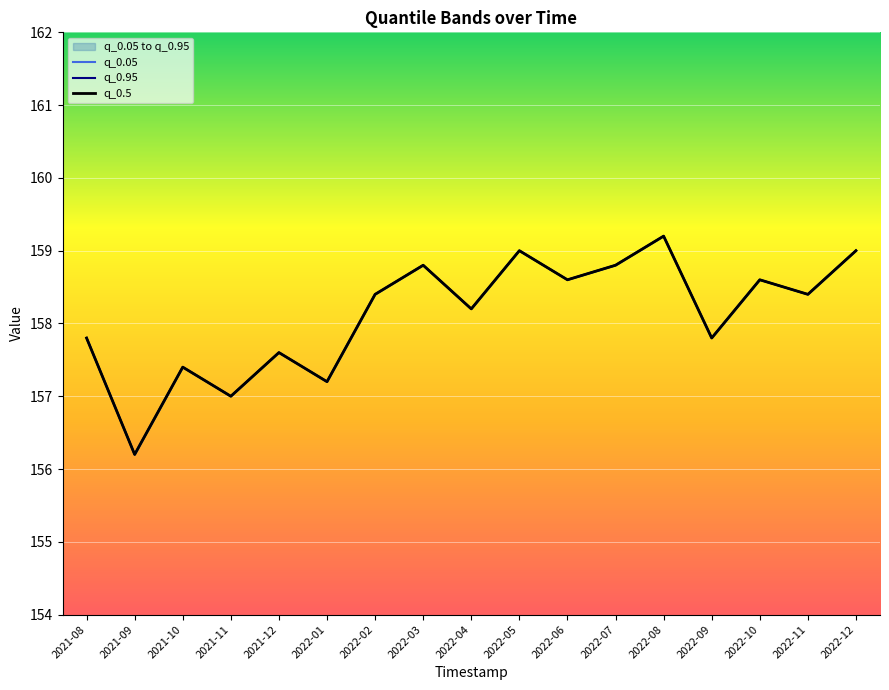

Is this an area chart (filled region under the line)?

No